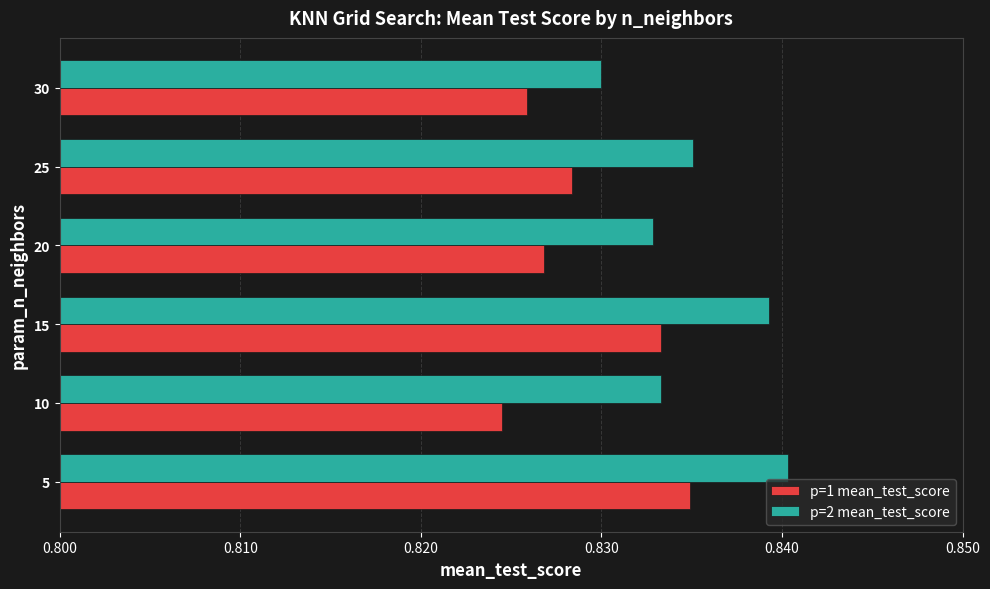

Which label corresponds to the largest value in the chart?

5